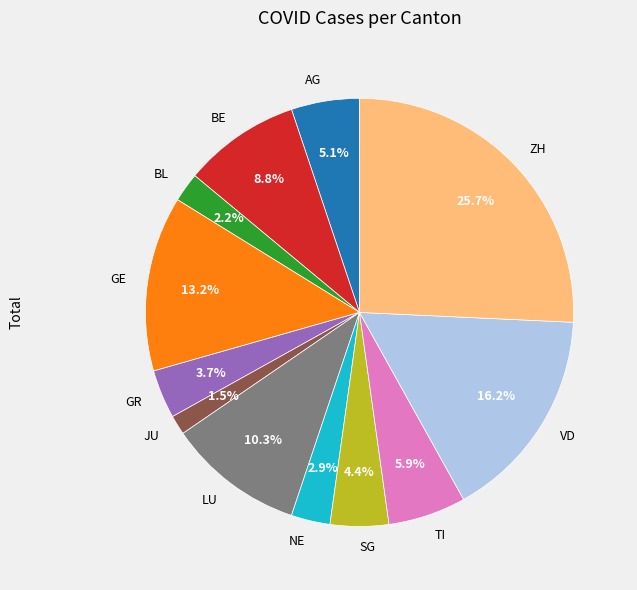

Which category has the smallest portion of the pie?

JU